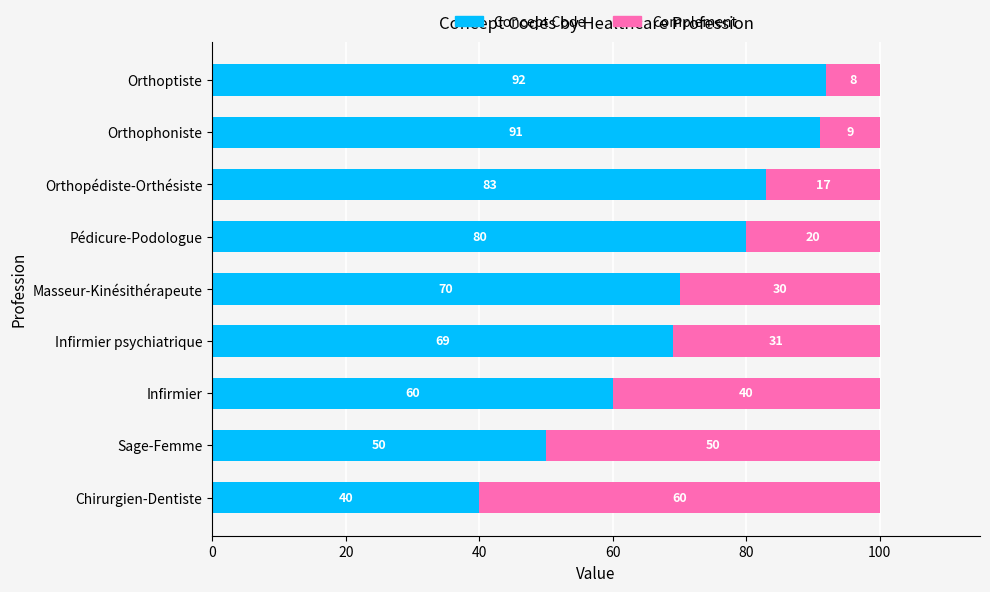

What is the total value across all series at Chirurgien-Dentiste?

100